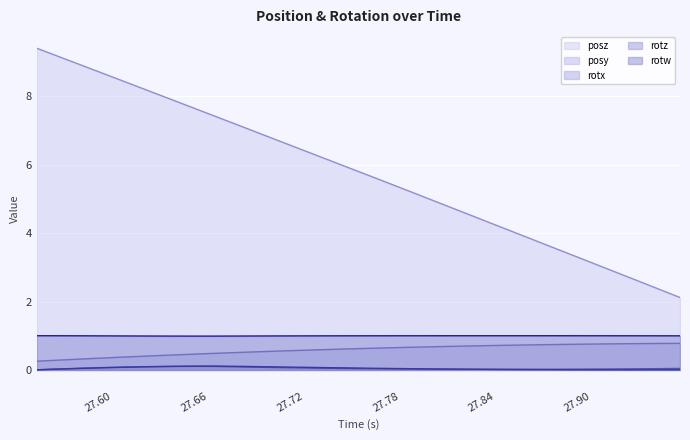

List the series in order of their peak value, highest first.

posz, rotw, posy, rotz, rotx